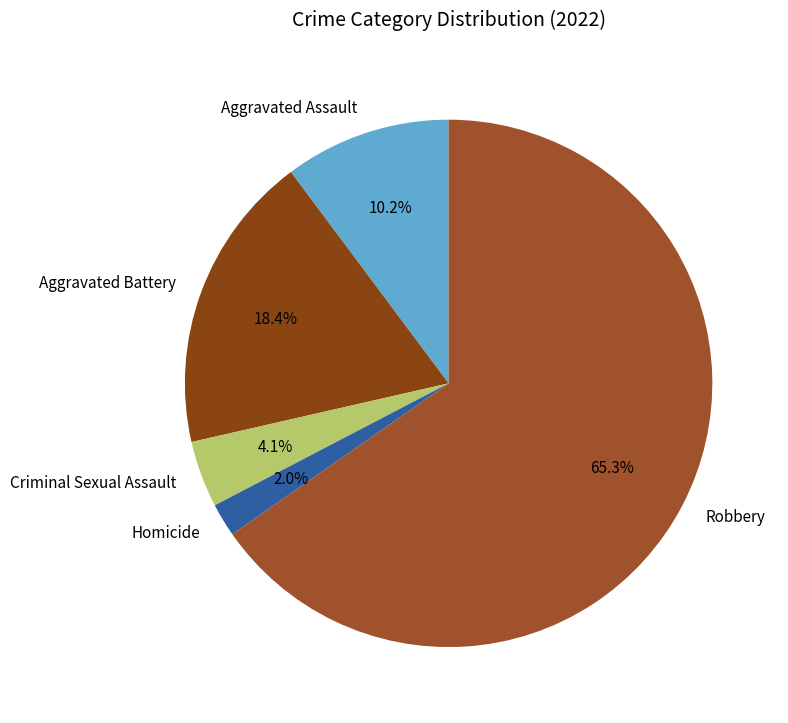

What is the majority slice?

Robbery